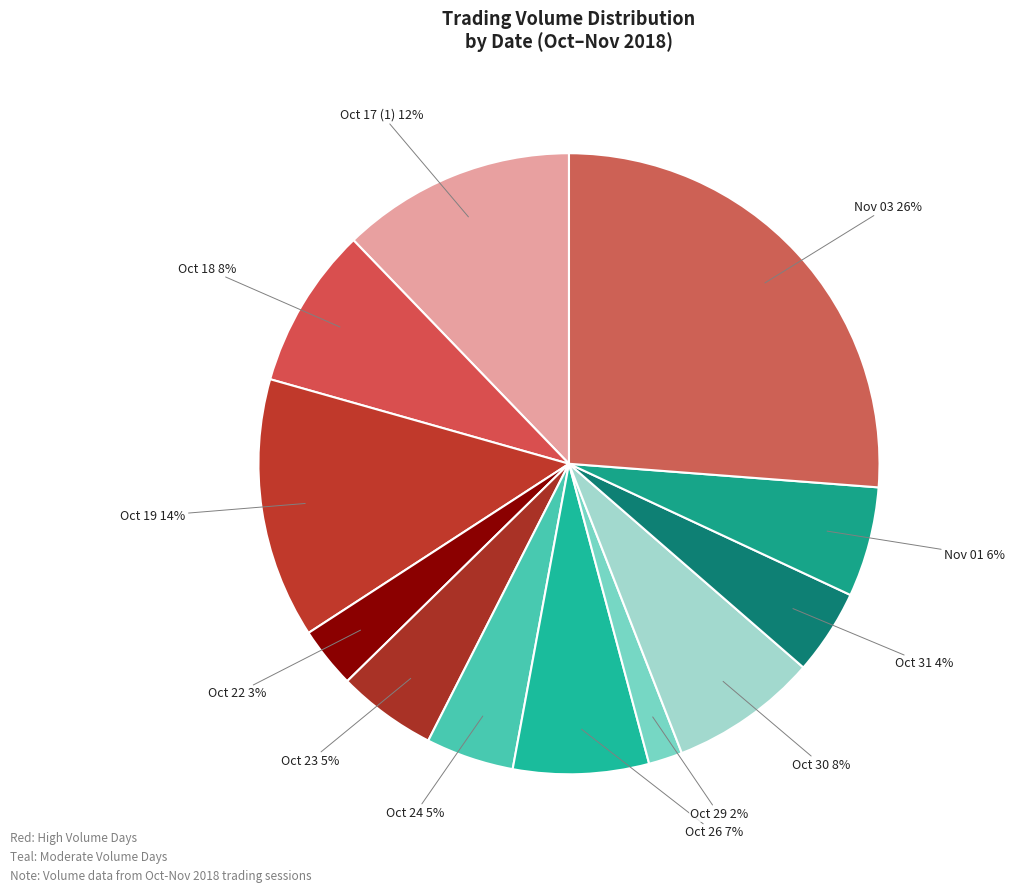

How many slices are in this pie chart?

12